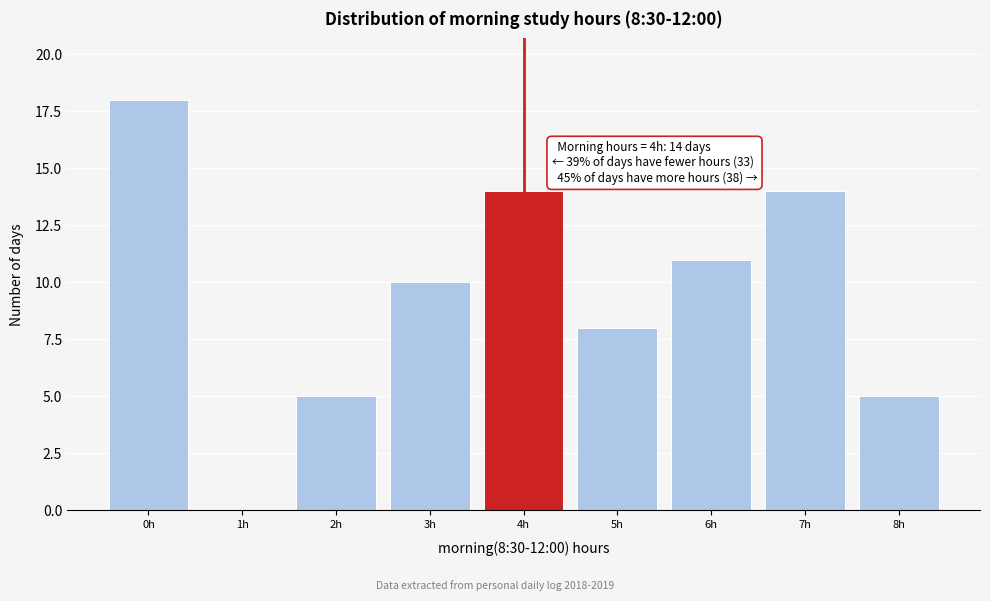

Over which range of the x-axis is the bar tallest?

-0.5 to 0.5